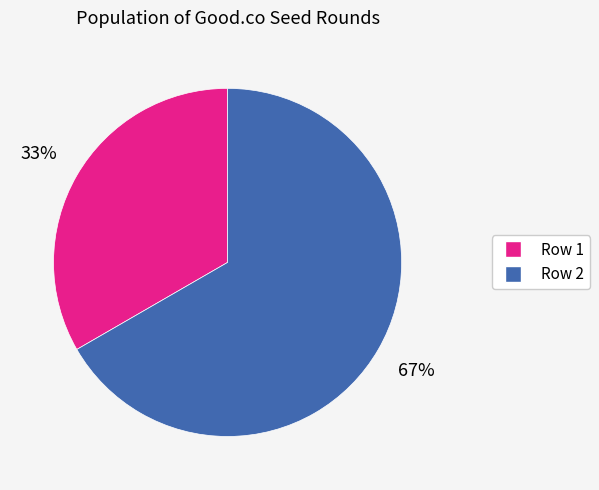

What percentage is the Row 2 slice, to the nearest percent?

67%